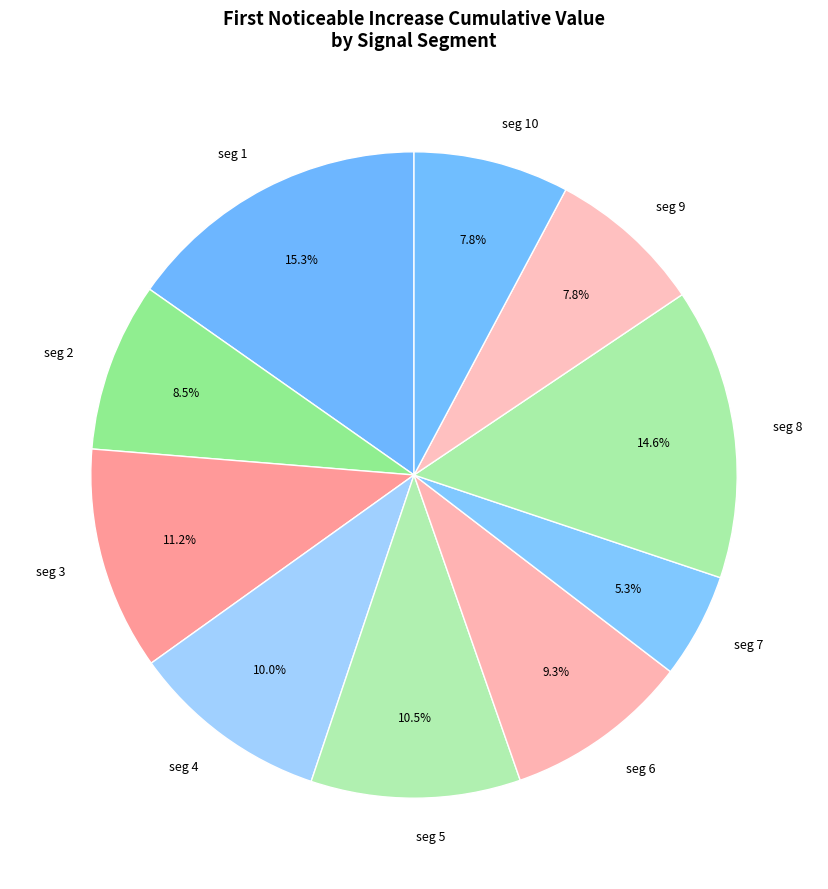

Is there any slice that represents more than half of the pie?

No